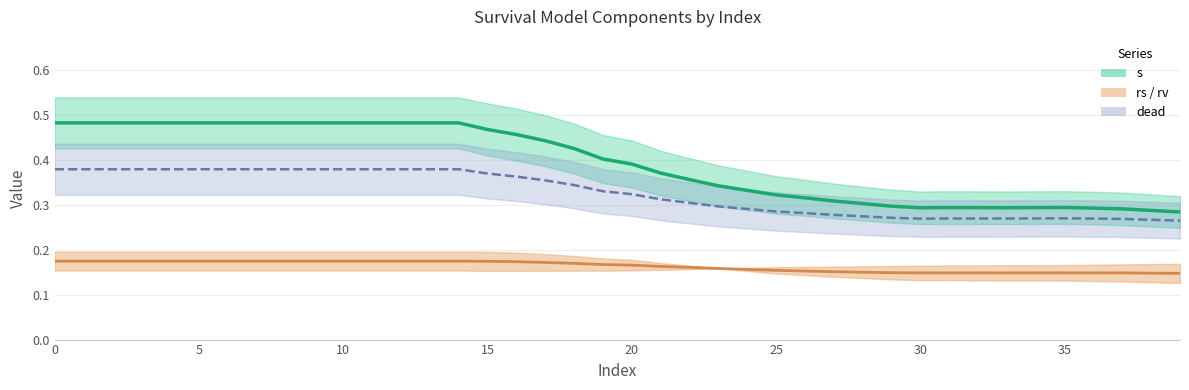

True or false: rv and v intersect in this chart.

False